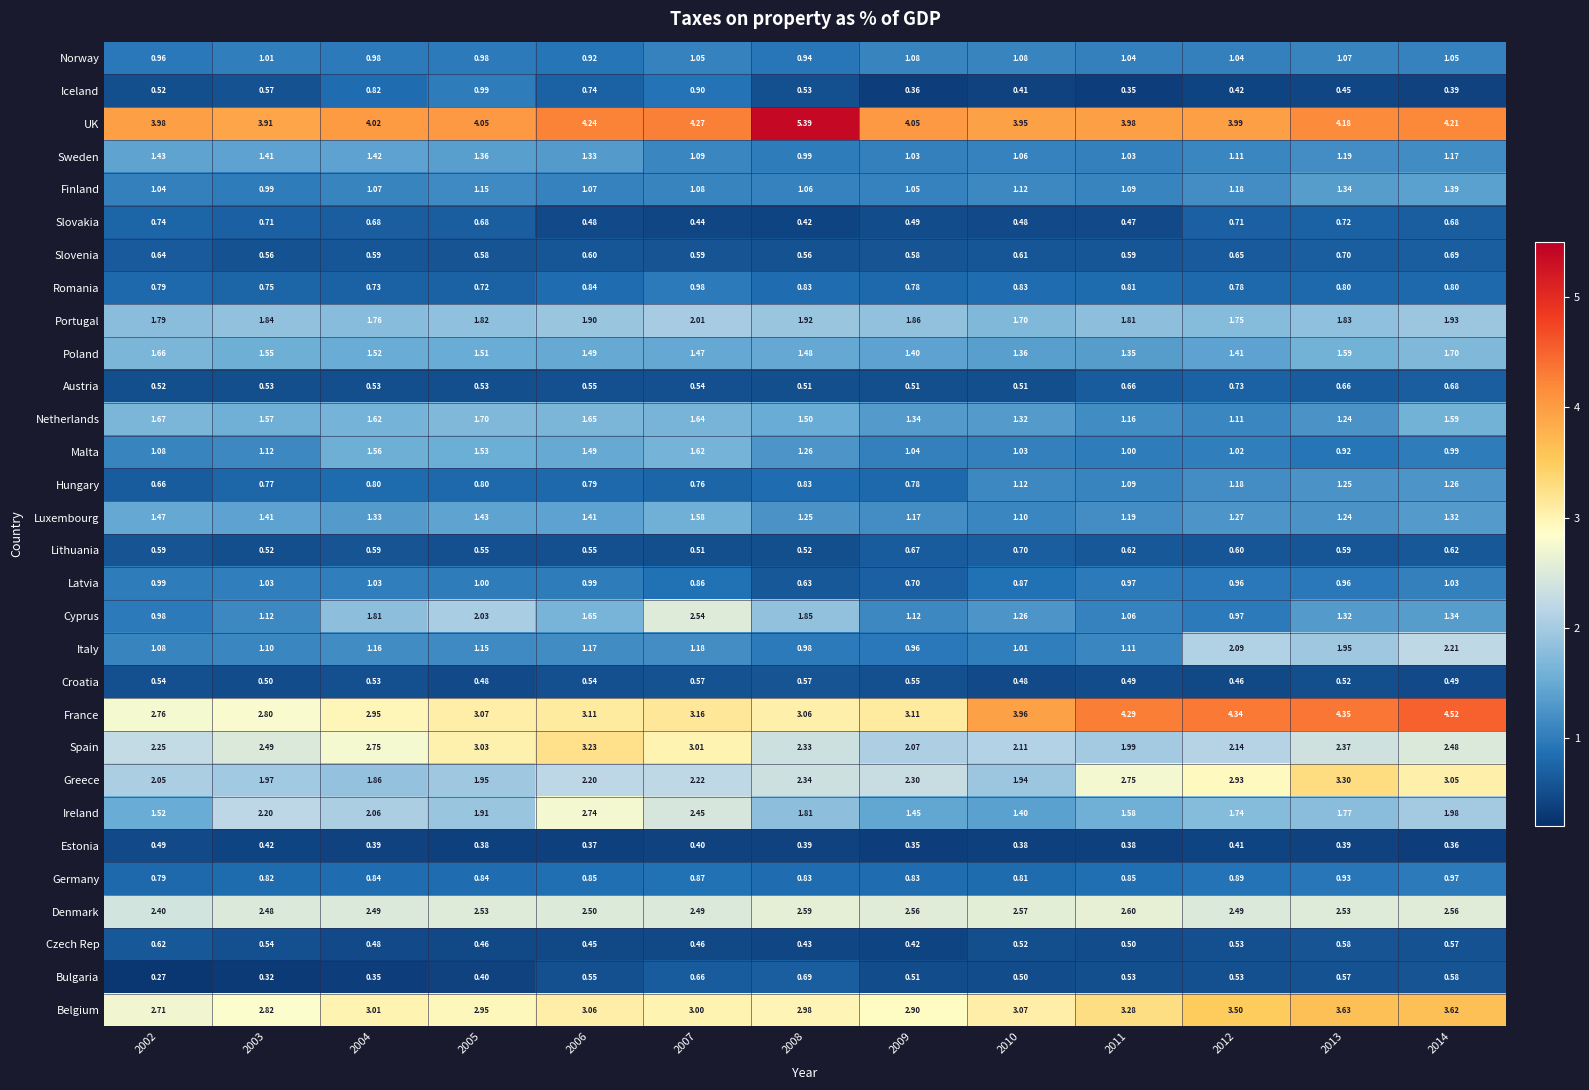

Between 2007 and 2011, which series saw the biggest shift?

Cyprus